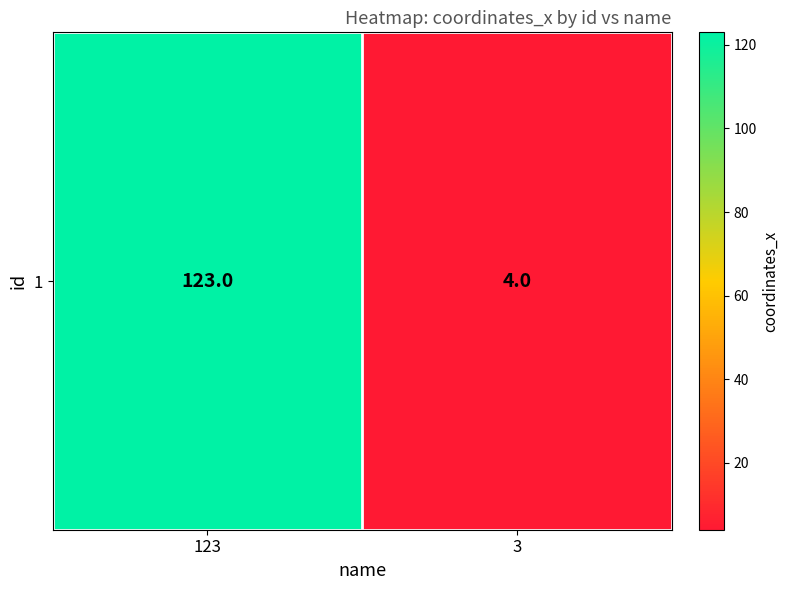

Between 123 and 3, which is larger?

123